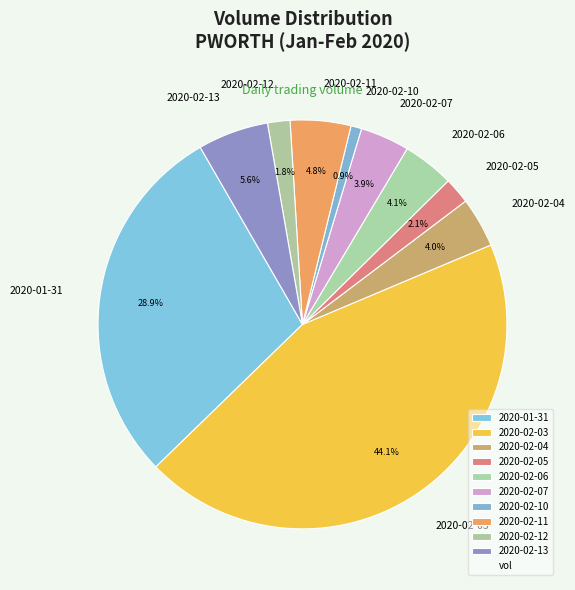

Which category has the biggest portion of the pie?

2020-02-03